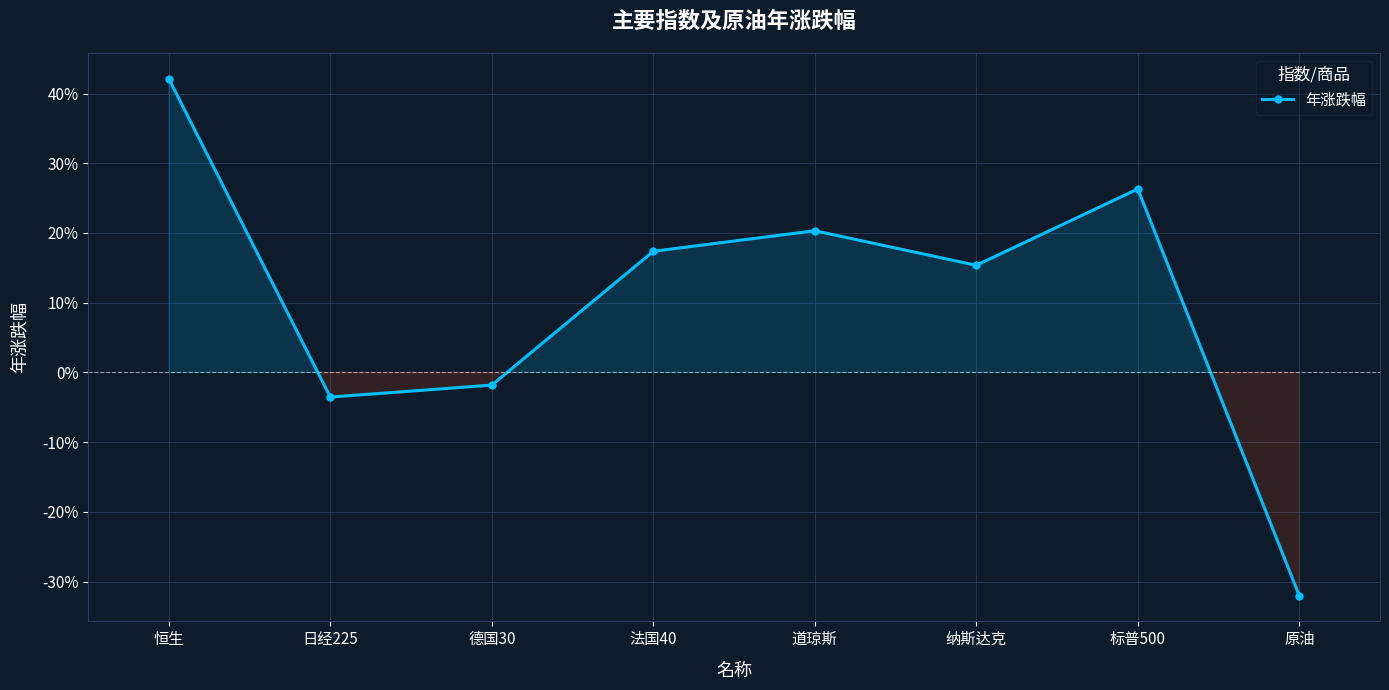

Does the chart have visible grid lines?

Yes